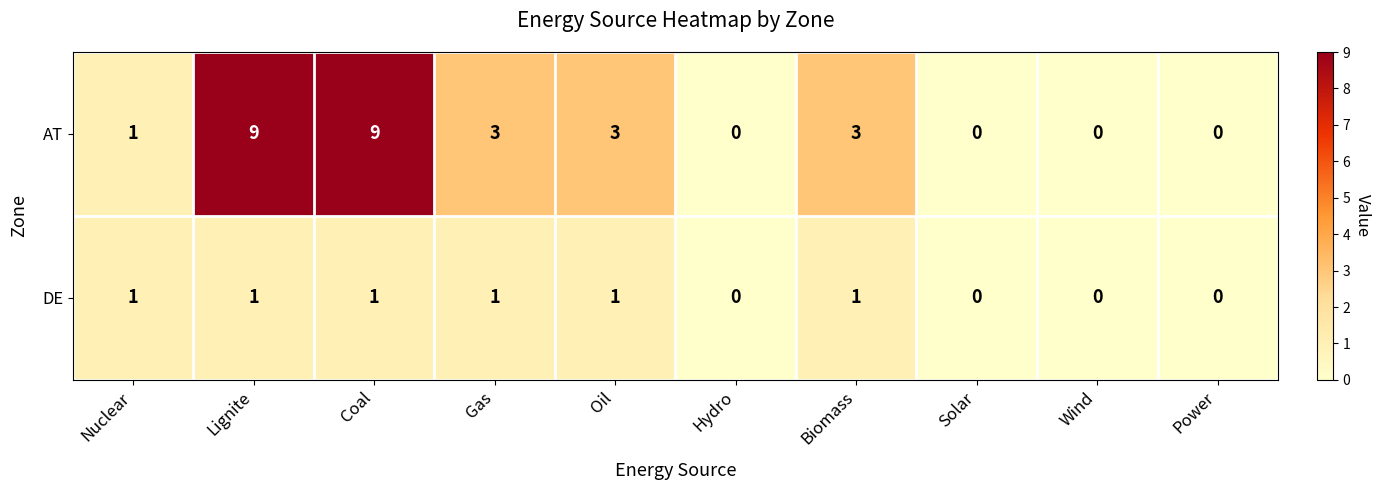

List the series in order of their peak value, highest first.

AT, DE